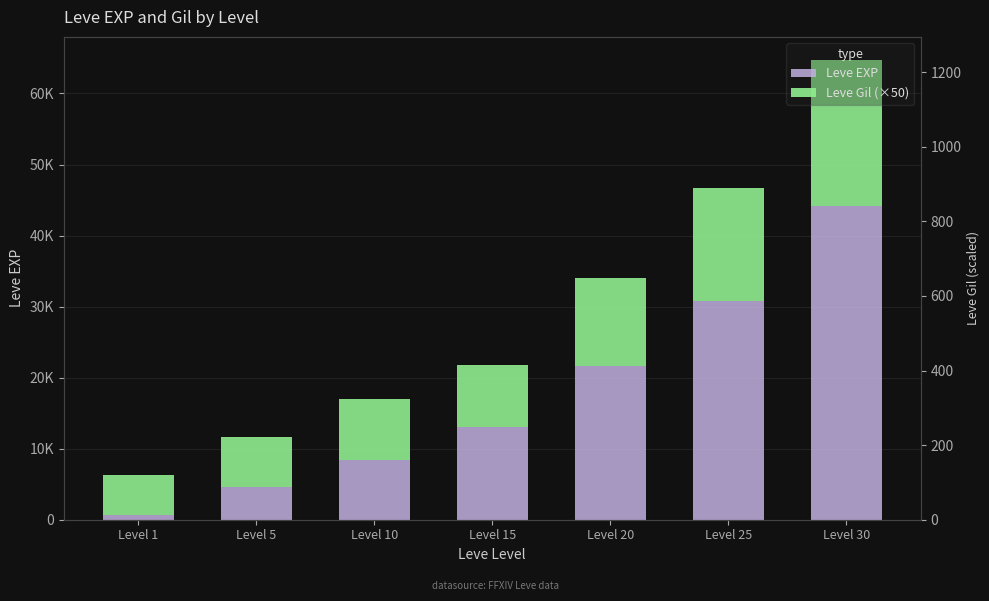

What is the sum of all Leve EXP values?

123380